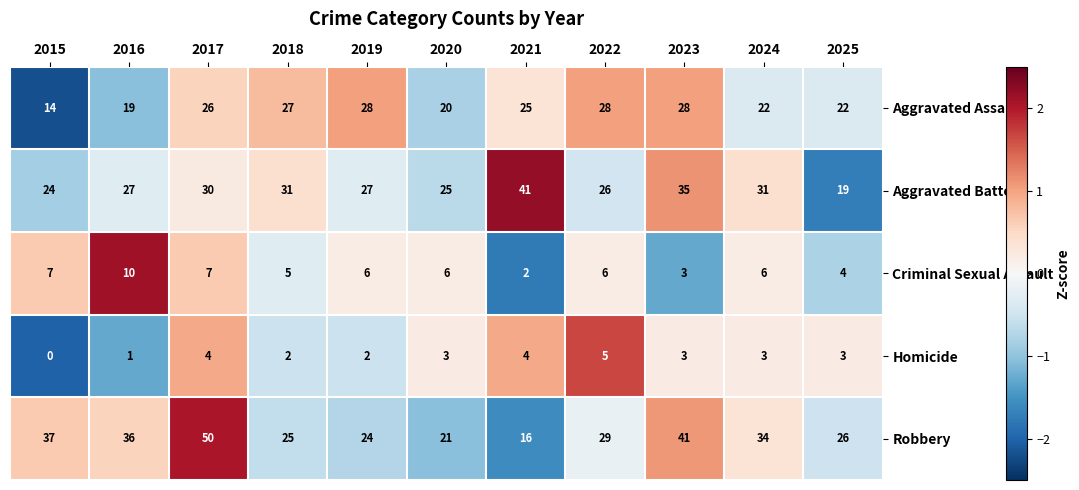

Count the number of data series in this chart.

5